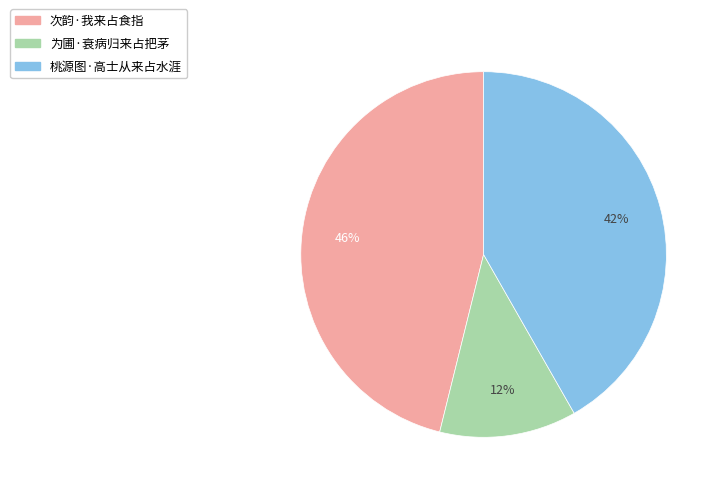

To the nearest percent, what is the average slice percentage?

33%